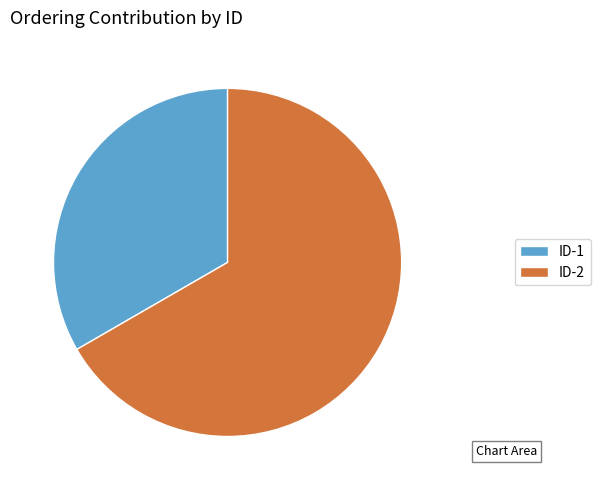

Do ID-2 and ID-1 together represent more than half of the pie?

Yes